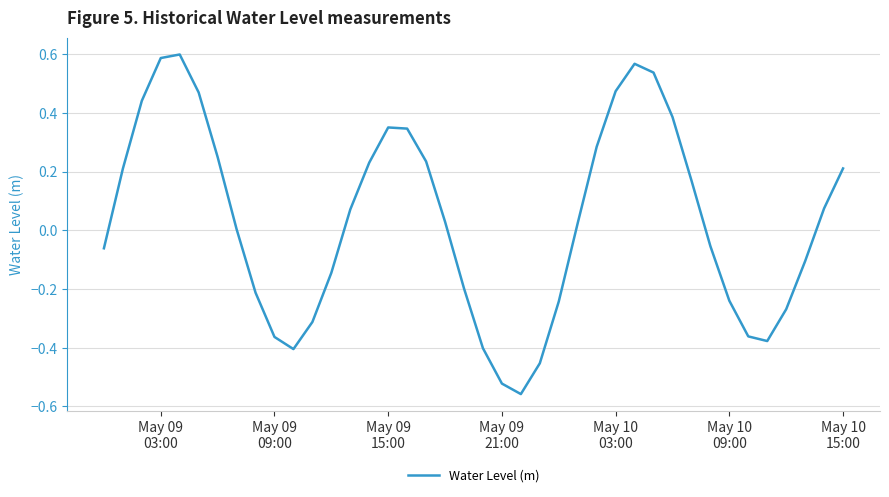

What is the difference between the maximum and minimum values?

1.2